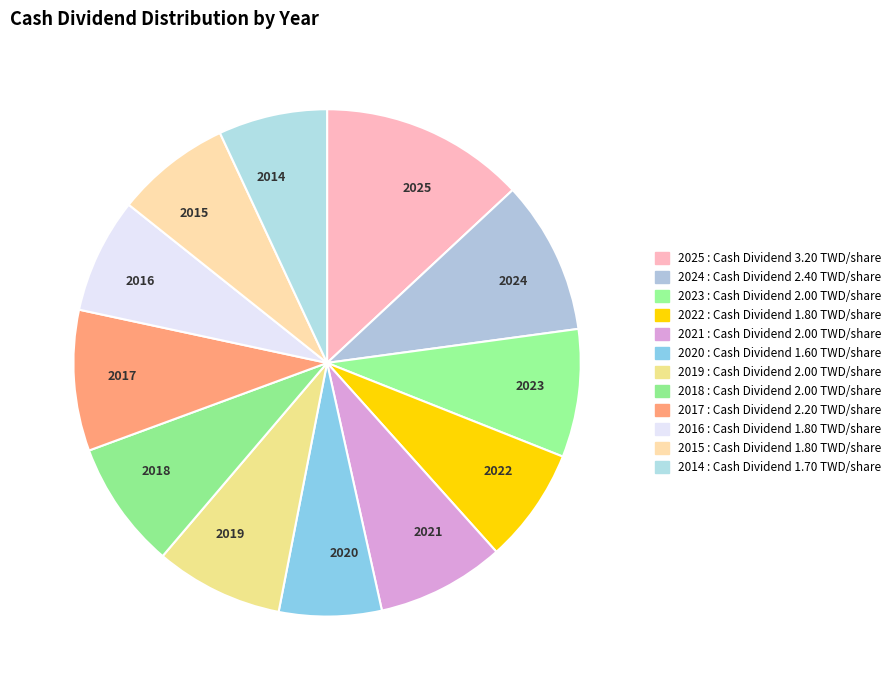

Which slice is the largest?

2025